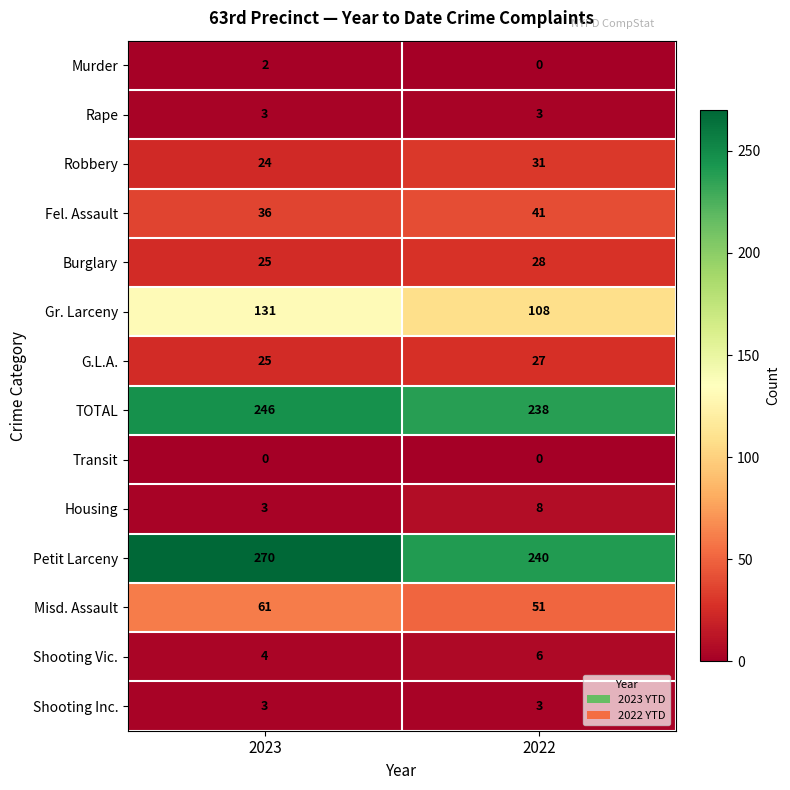

Which category has the highest value across all series?

2023